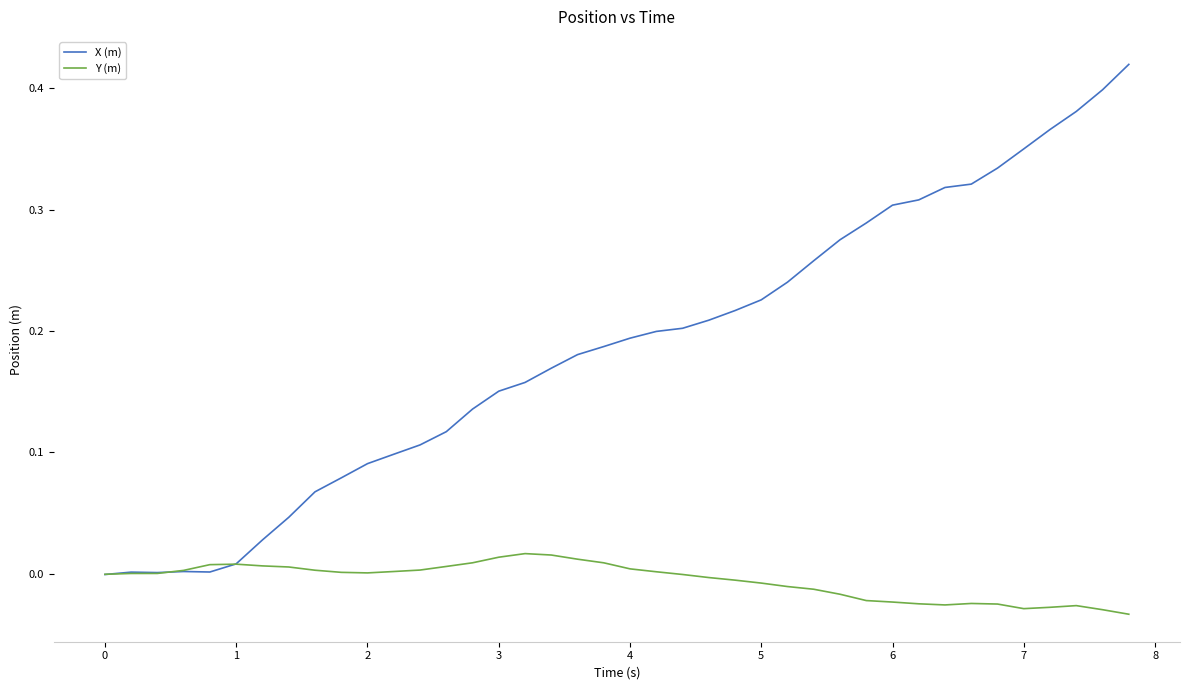

How many lines are shown in the chart?

2